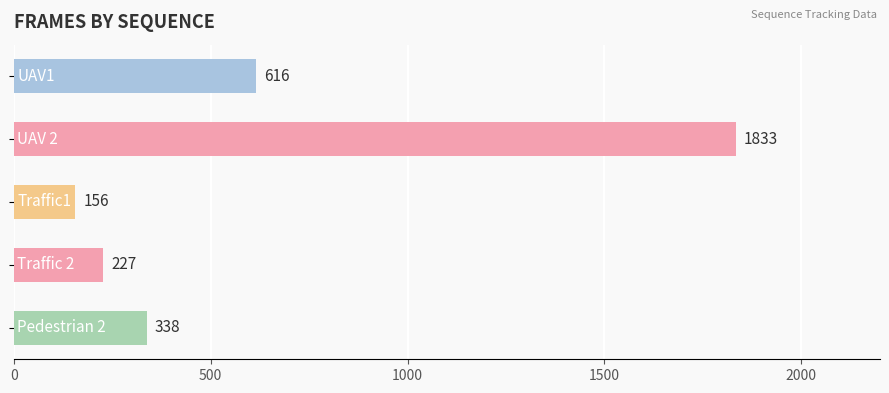

How many data points does each series have?

5